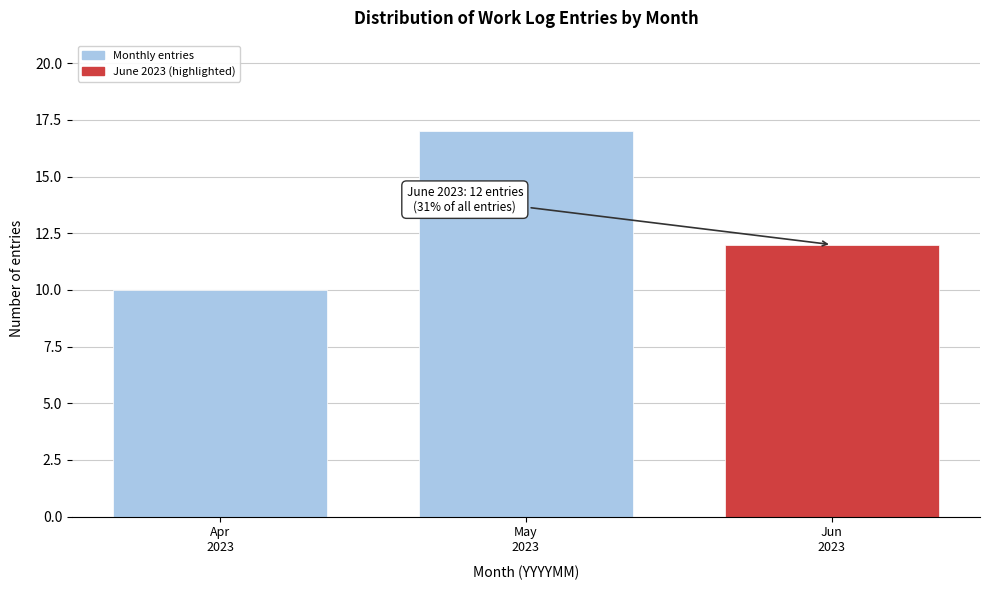

Reading left to right, what are all the values shown in this chart?

10	17	12